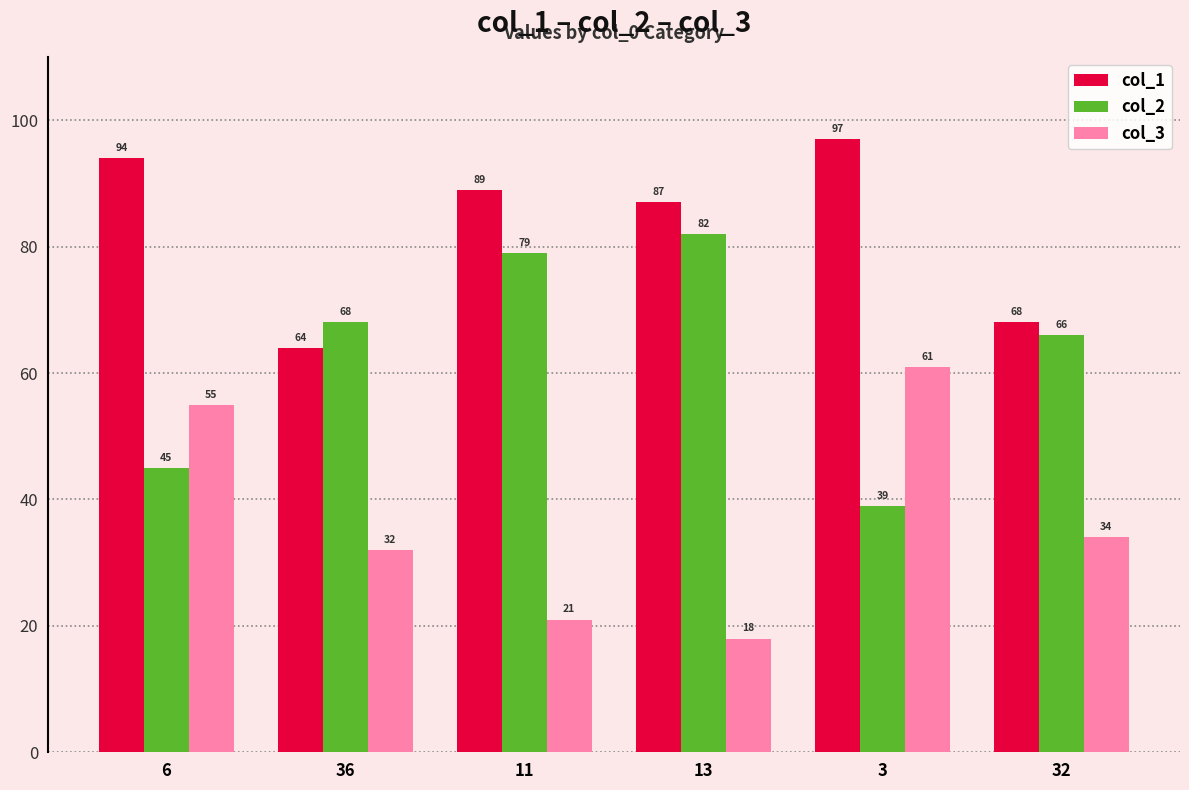

Which series changed the most between 6 and 32?

col_1